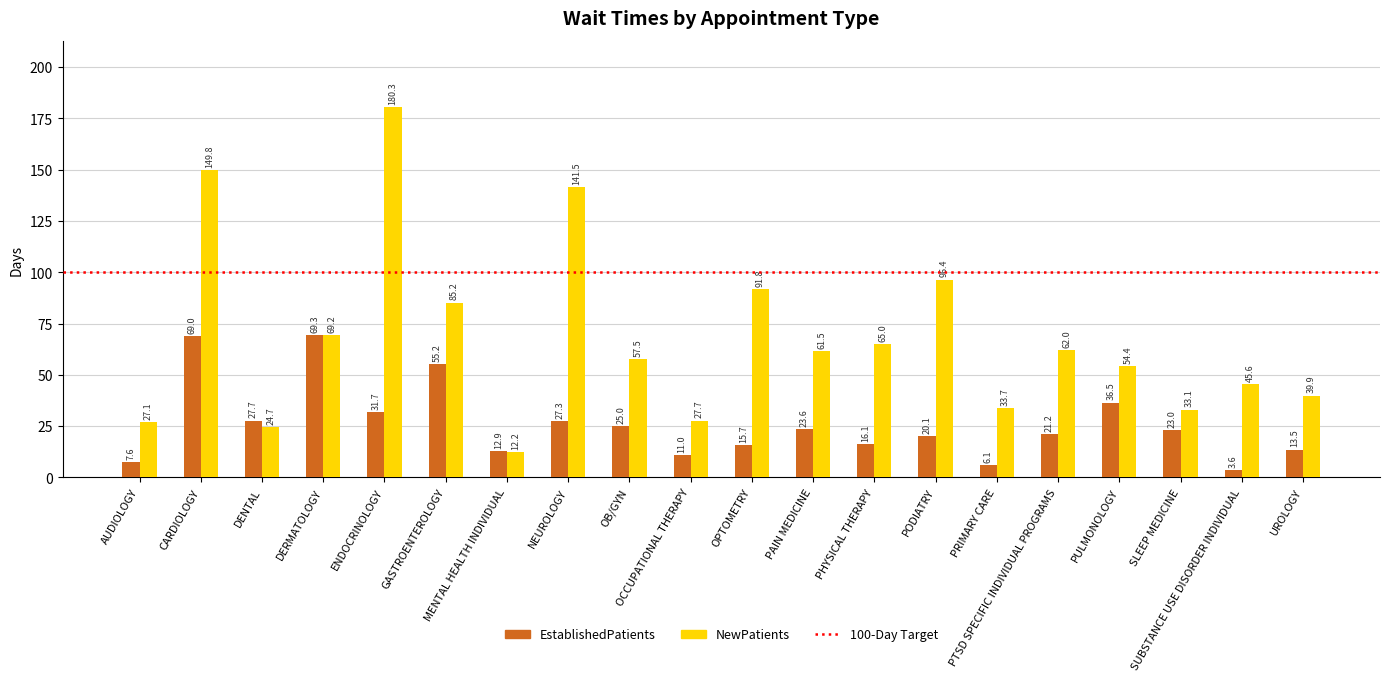

Which series has the widest spread of values?

NewPatients